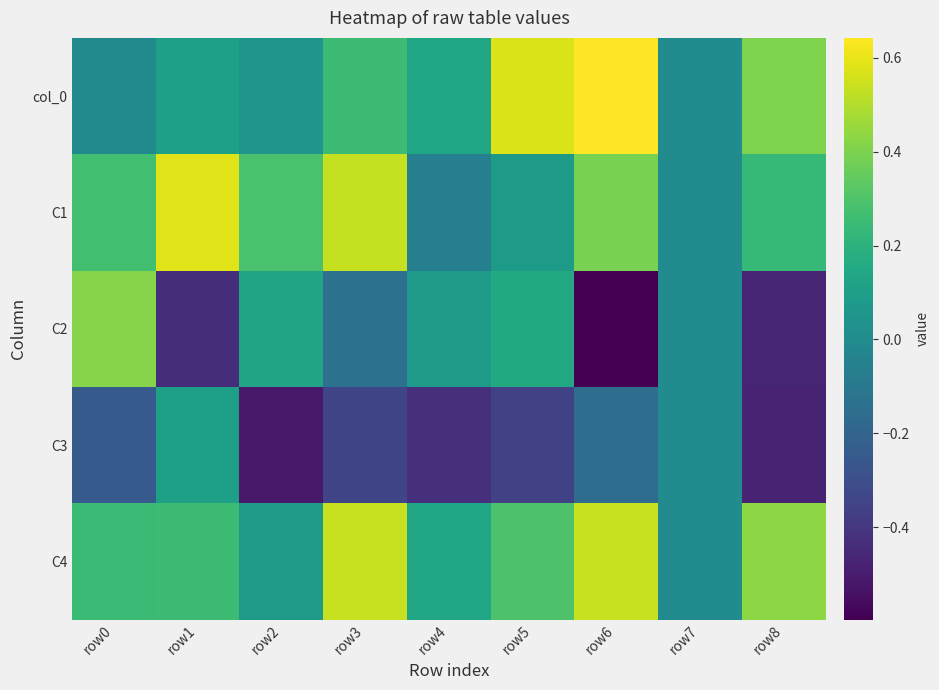

What is the difference between the highest and lowest values at row6?

1.2